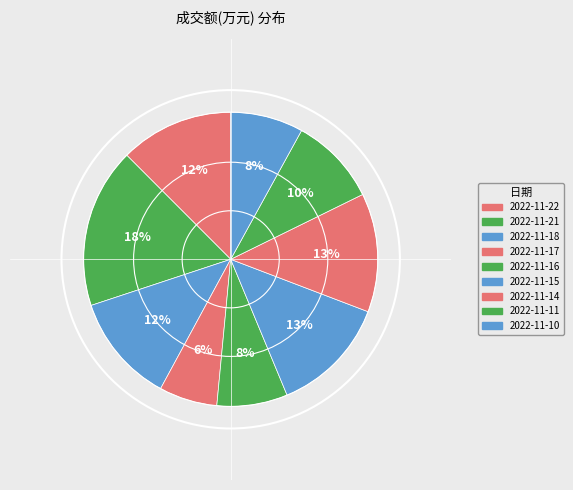

How many segments does this pie chart have?

9